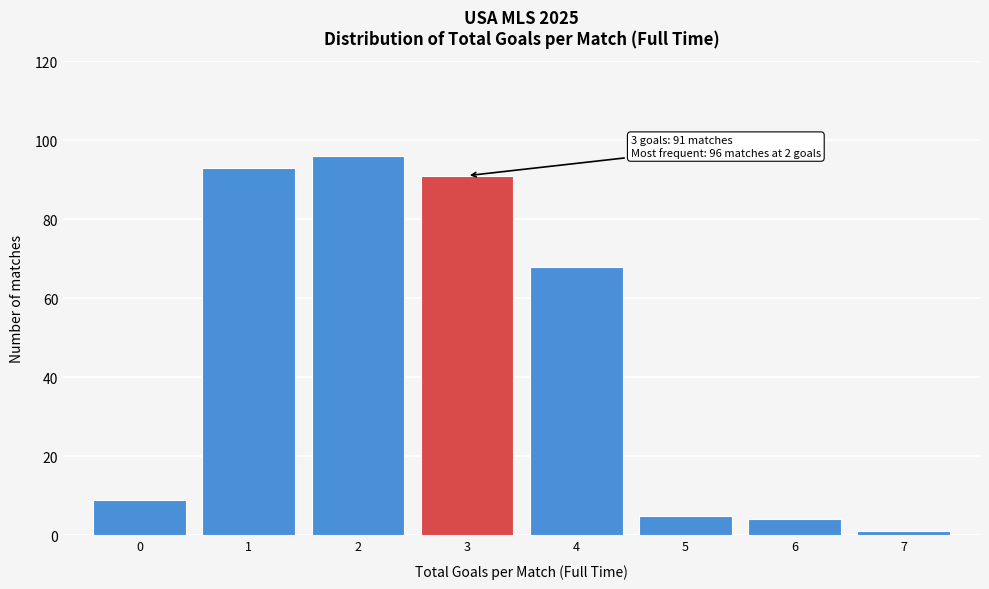

Reading right to left, extract all data points from this chart.

7=1	6=4	5=5	4=68	3=91	2=96	1=93	0=9